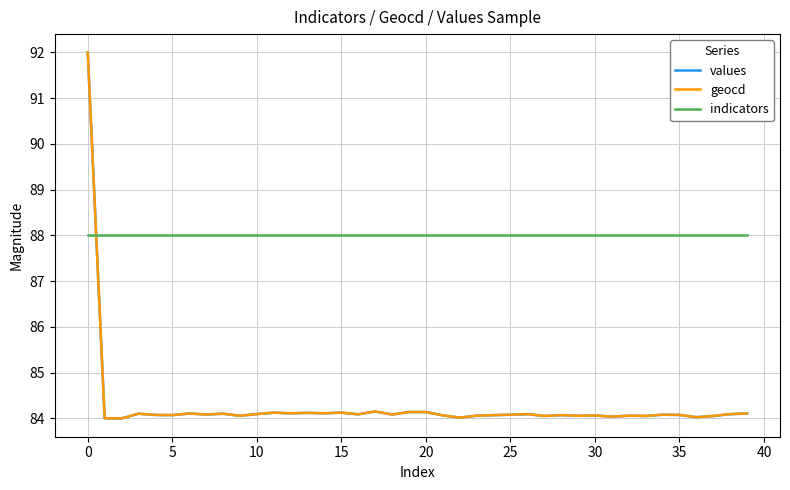

How many times do indicators and values cross each other?

1